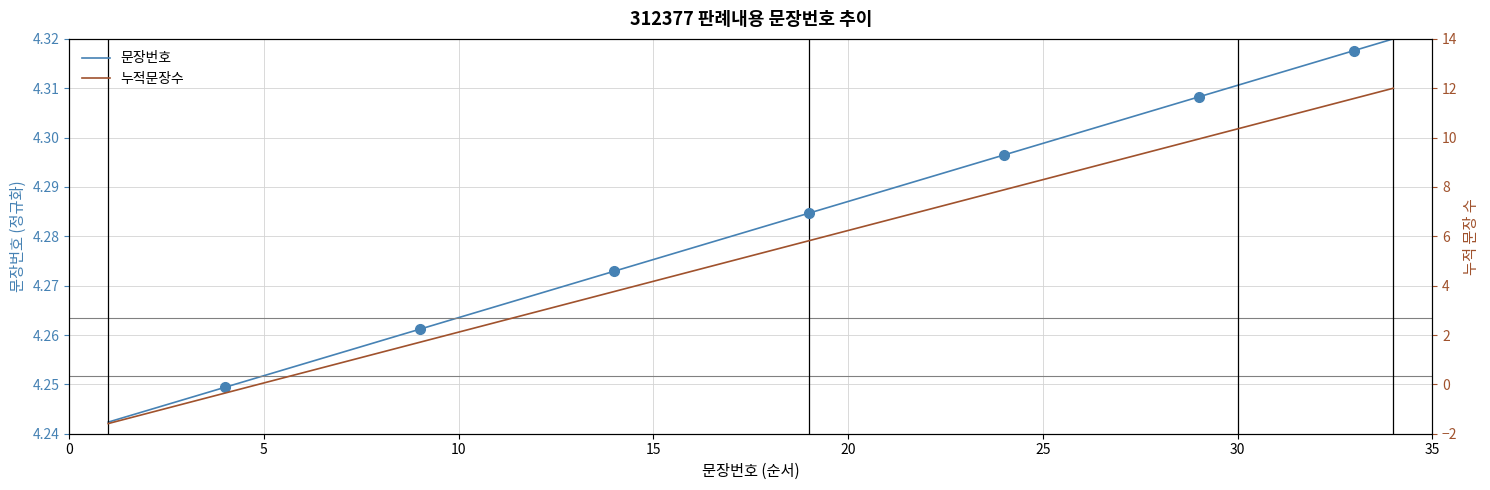

Reading left to right, list all the values displayed in this chart.

문장번호: 4.2	4.2	4.2	4.2	4.3	4.3	4.3	4.3	4.3	4.3	4.3	4.3	4.3	4.3	4.3	4.3	4.3	4.3	4.3	4.3	4.3	4.3	4.3	4.3	4.3	4.3	4.3	4.3	4.3	4.3	4.3	4.3	4.3	4.3
누적문장수: -1.6	-1.2	-0.8	-0.4	0.1	0.5	0.9	1.3	1.7	2.1	2.5	2.9	3.4	3.8	4.2	4.6	5.0	5.4	5.8	6.2	6.6	7.1	7.5	7.9	8.3	8.7	9.1	9.5	9.9	10.4	10.8	11.2	11.6	12.0